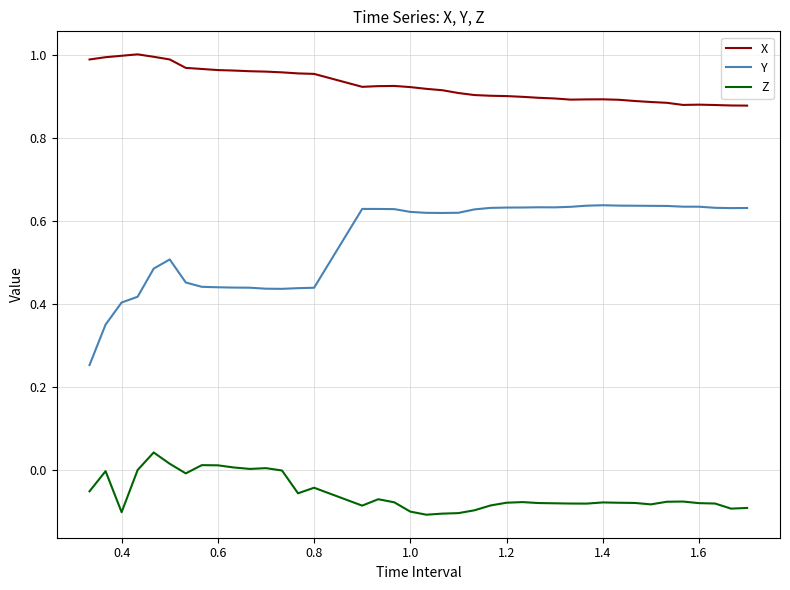

What are all the series names shown in the legend?

X, Y, Z